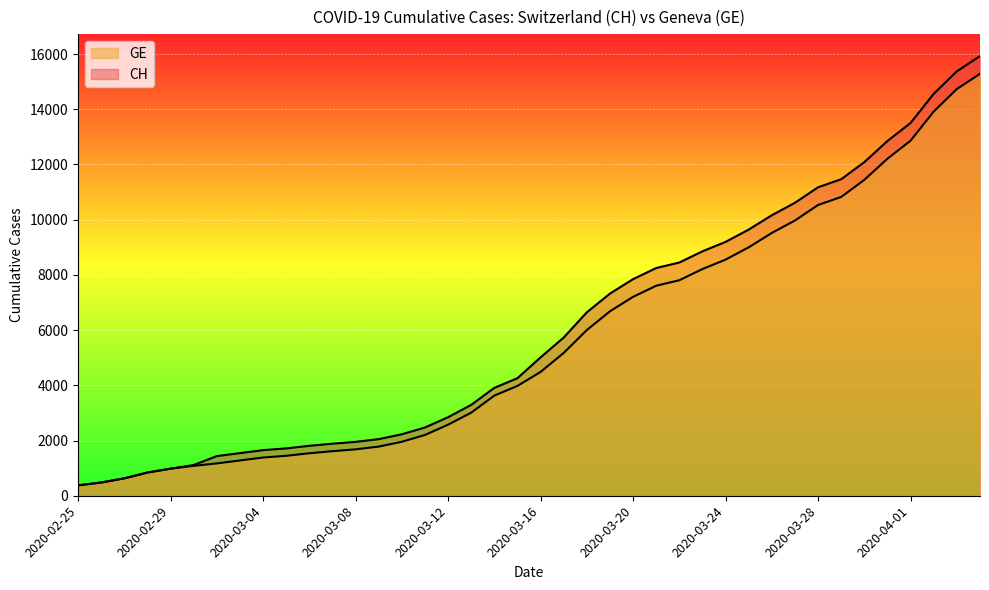

Between 2020-03-30 and 2020-03-27, which is larger?

2020-03-30